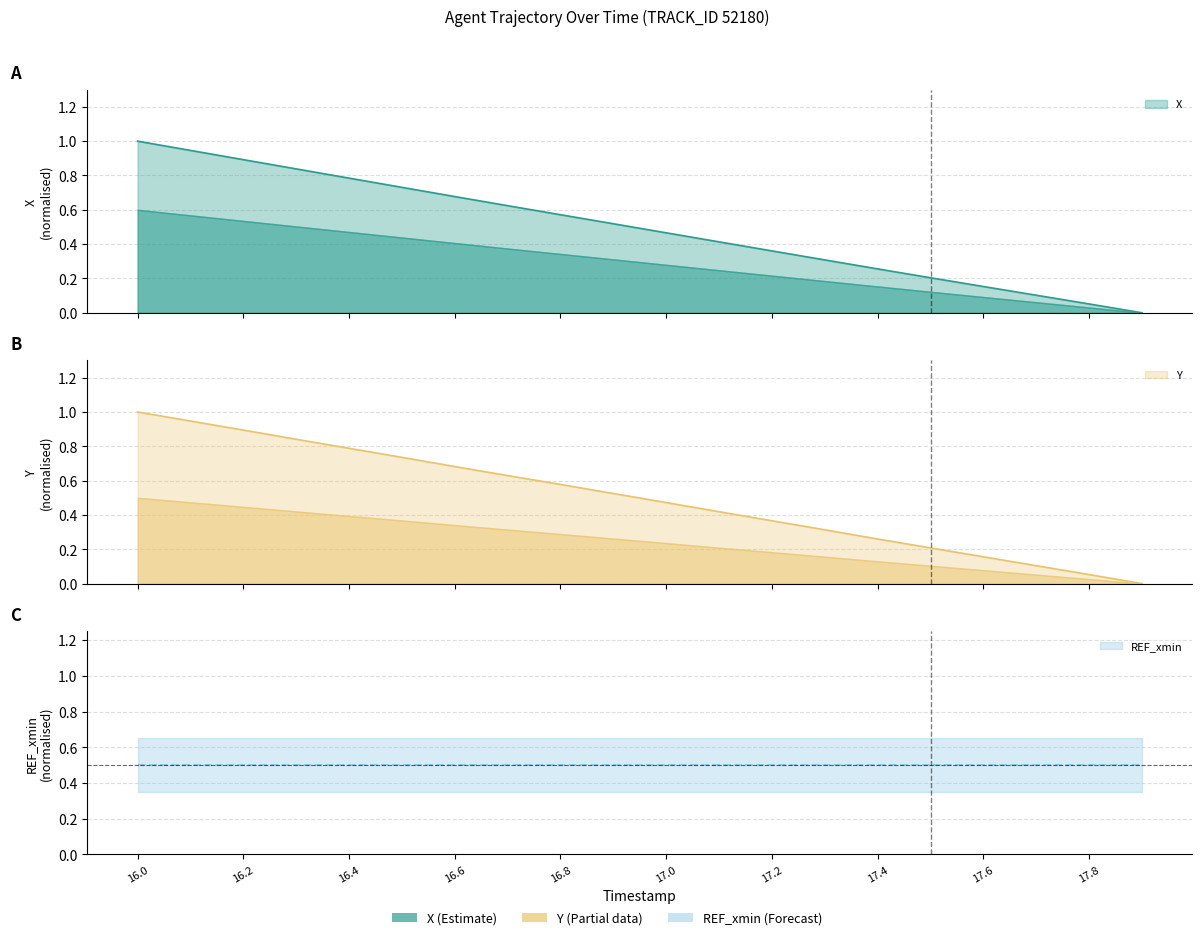

What is the difference between the X values at 17.7 and 16.9?

0.4